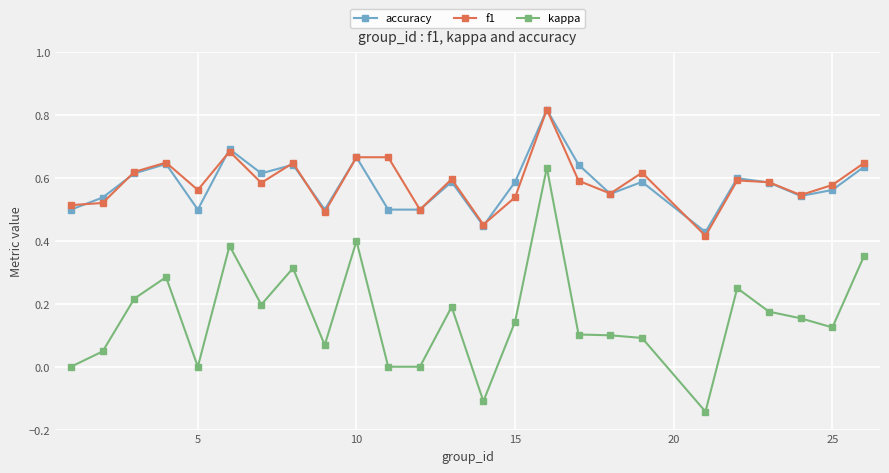

What are all the series names shown in the legend?

accuracy, f1, kappa